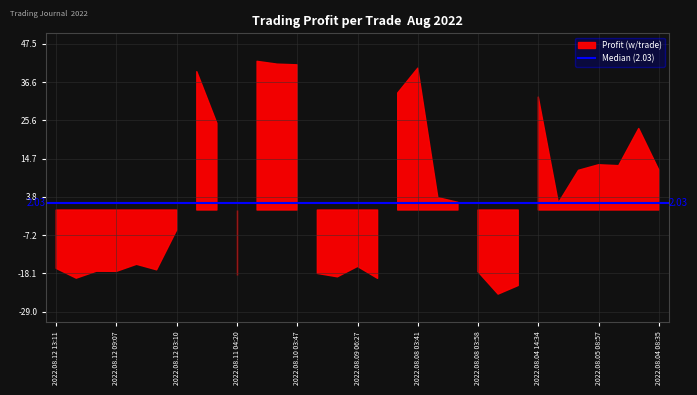

At which category does the data reach its first local valley?

2022.08.12 12:18